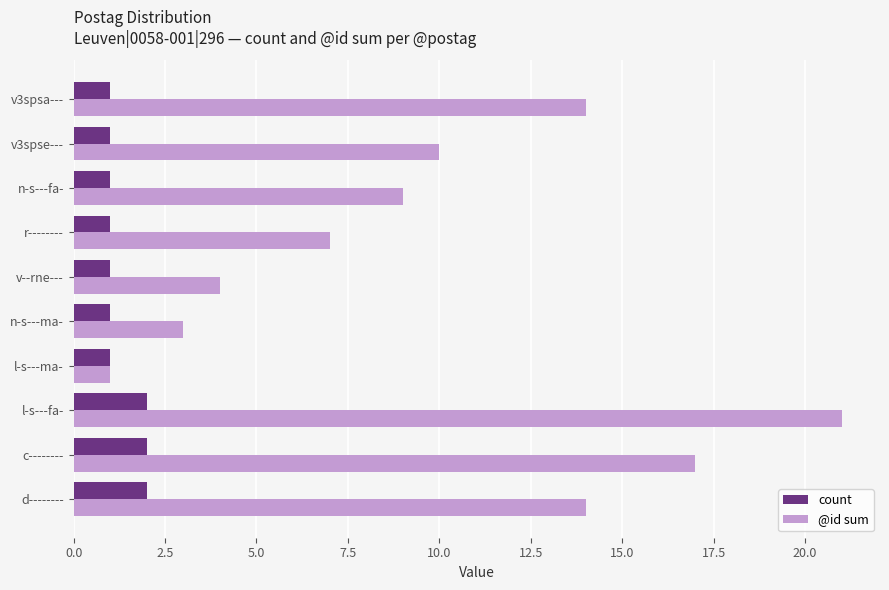

What is the average value of the count series?

1